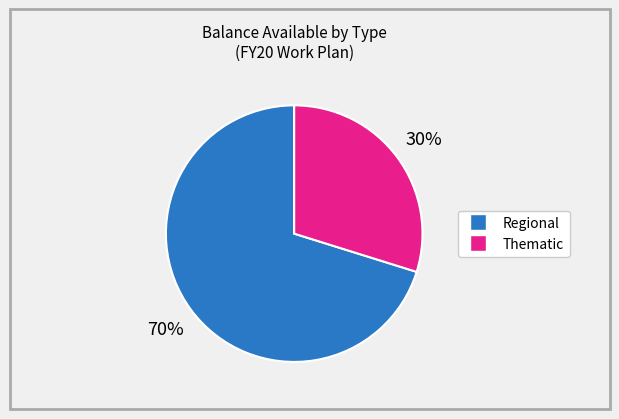

Is there a majority slice in this chart?

Yes